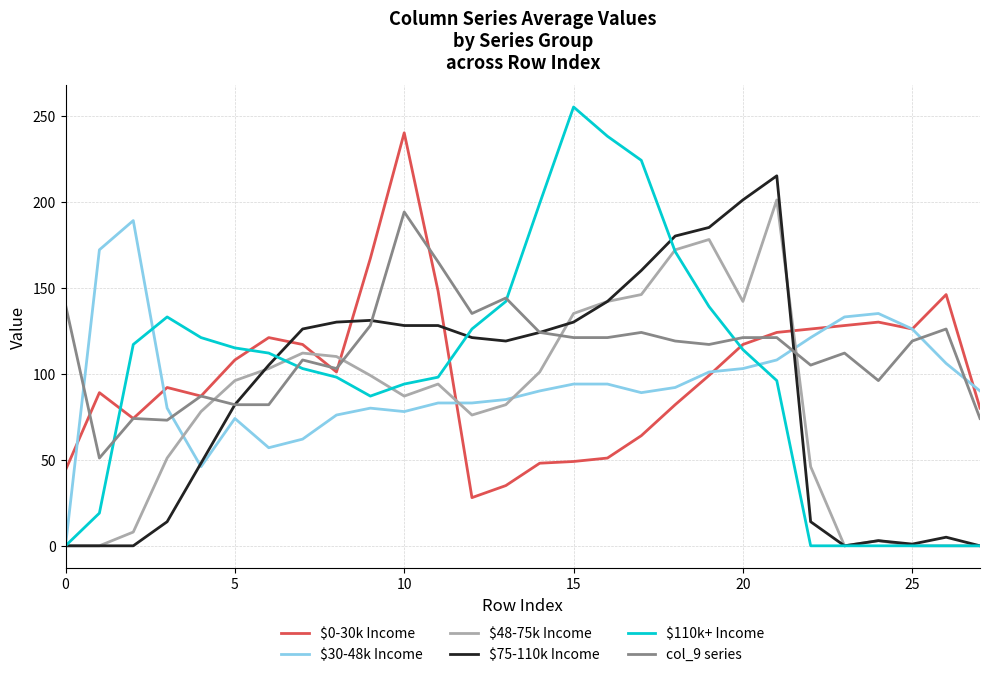

Which series has the widest spread of values?

$110k+ Income